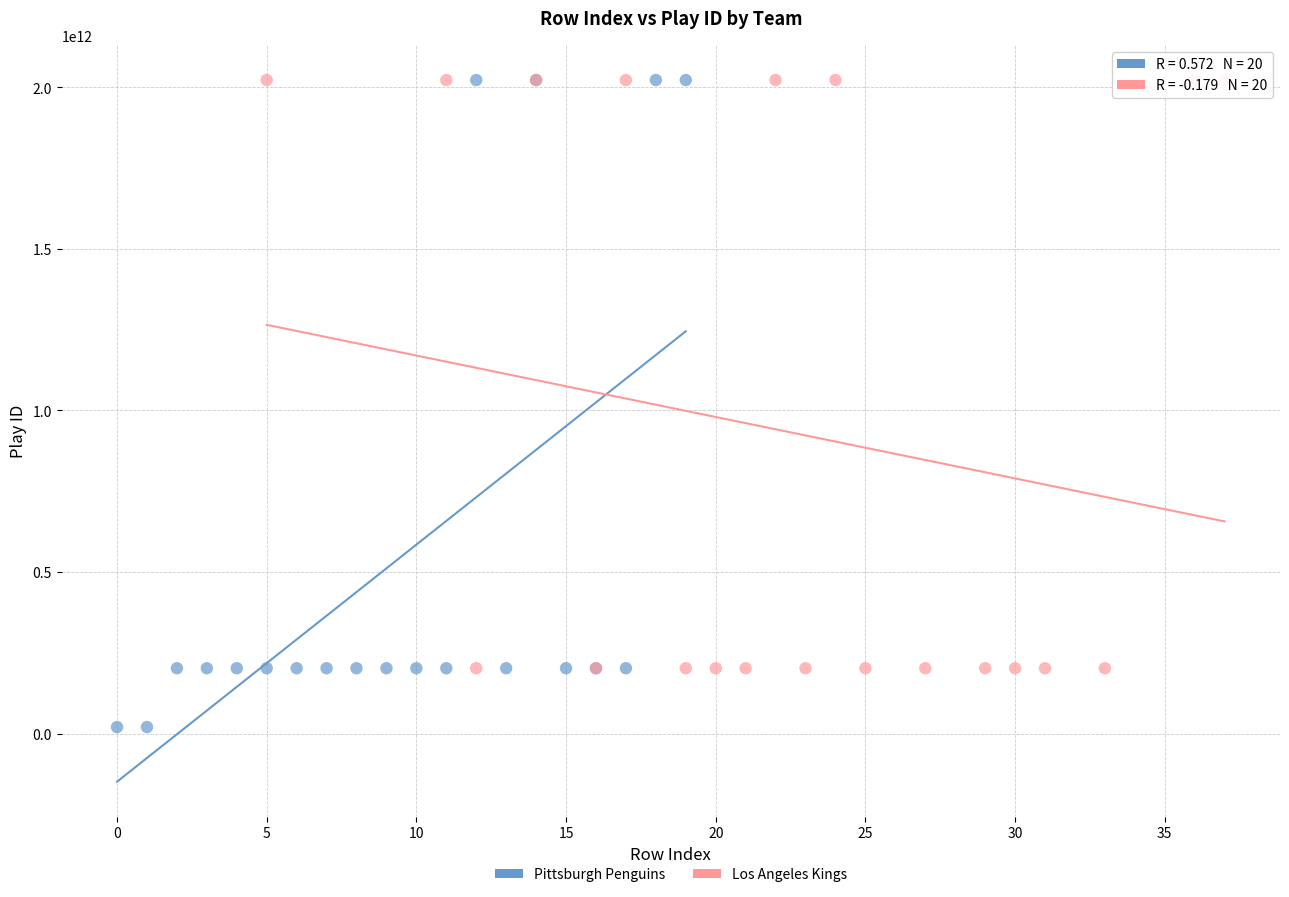

Which series has the largest Y range (max minus min)?

Pittsburgh Penguins